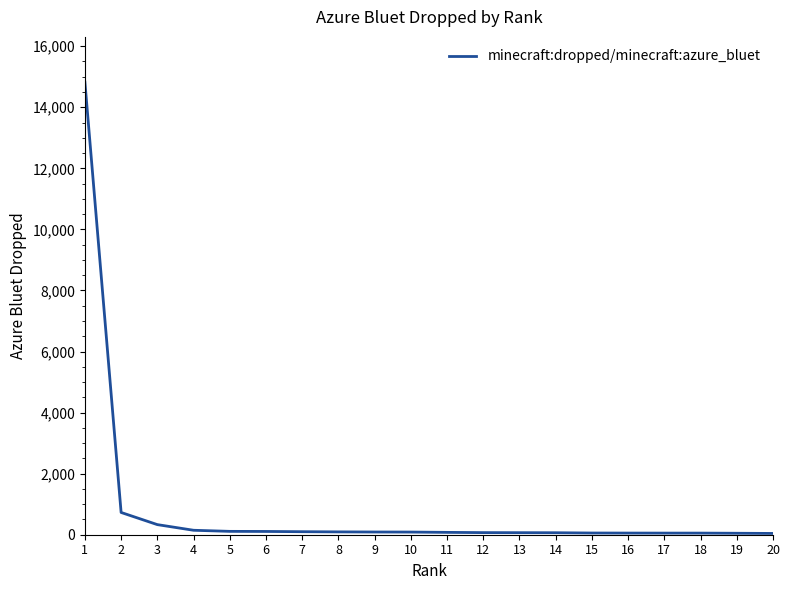

How many lines are shown in the chart?

1